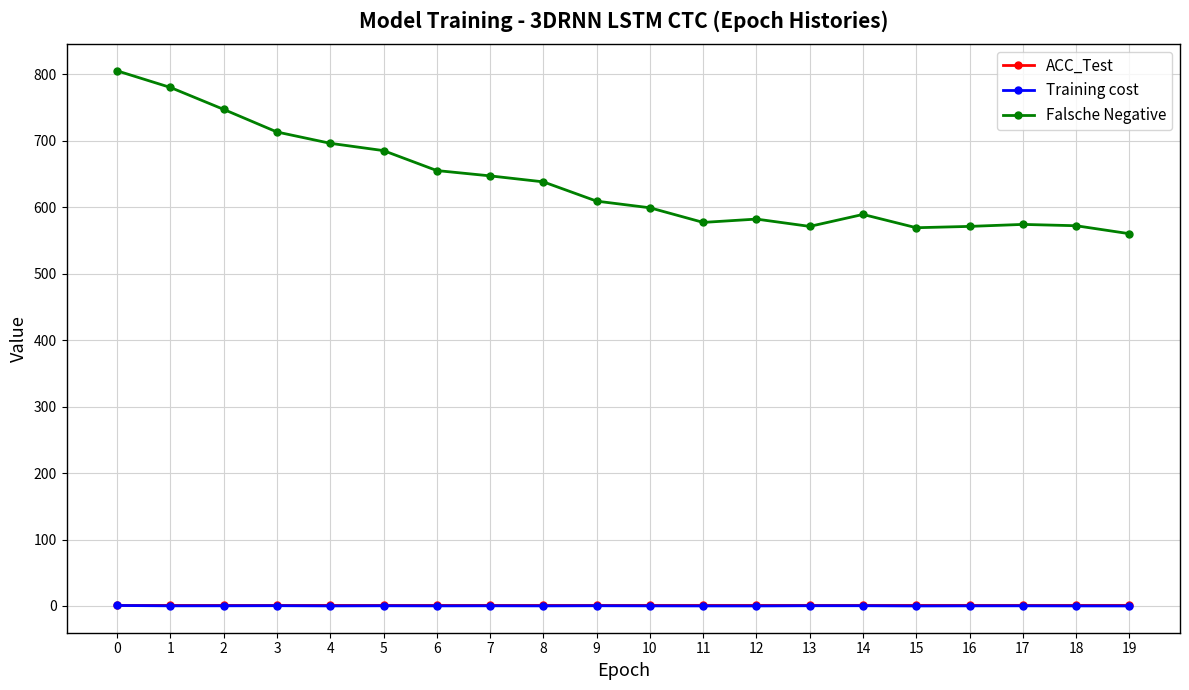

What is the difference between the Training cost values at 3 and 11?

0.3